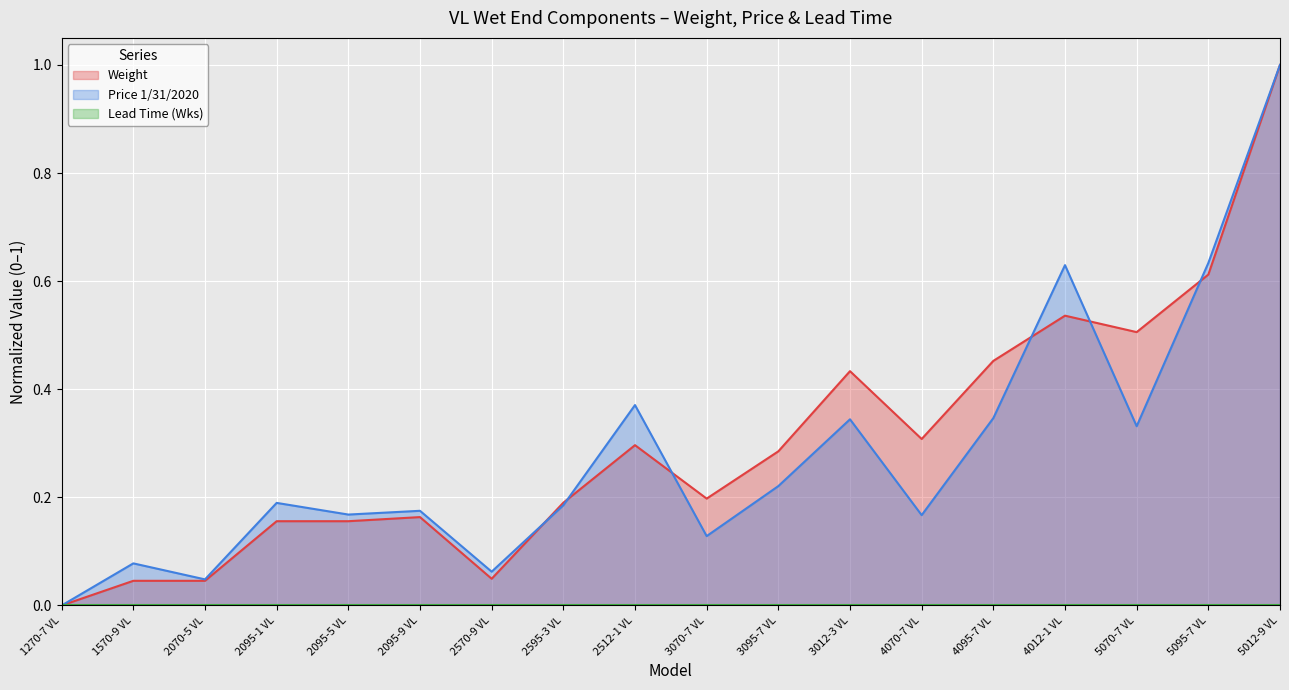

Where is Weight nearest to the value 0?

1270-7 VL